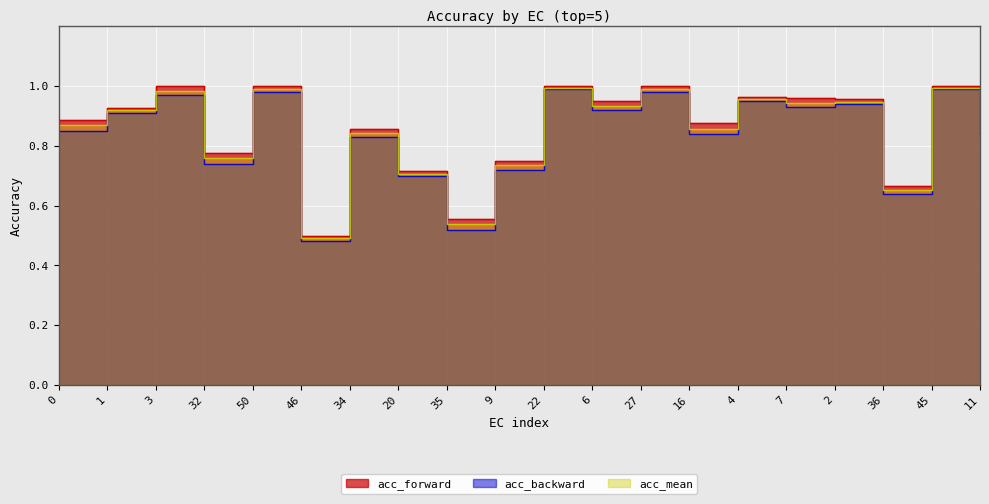

At 11, list the series in order from smallest to largest.

acc_backward, acc_mean, acc_forward